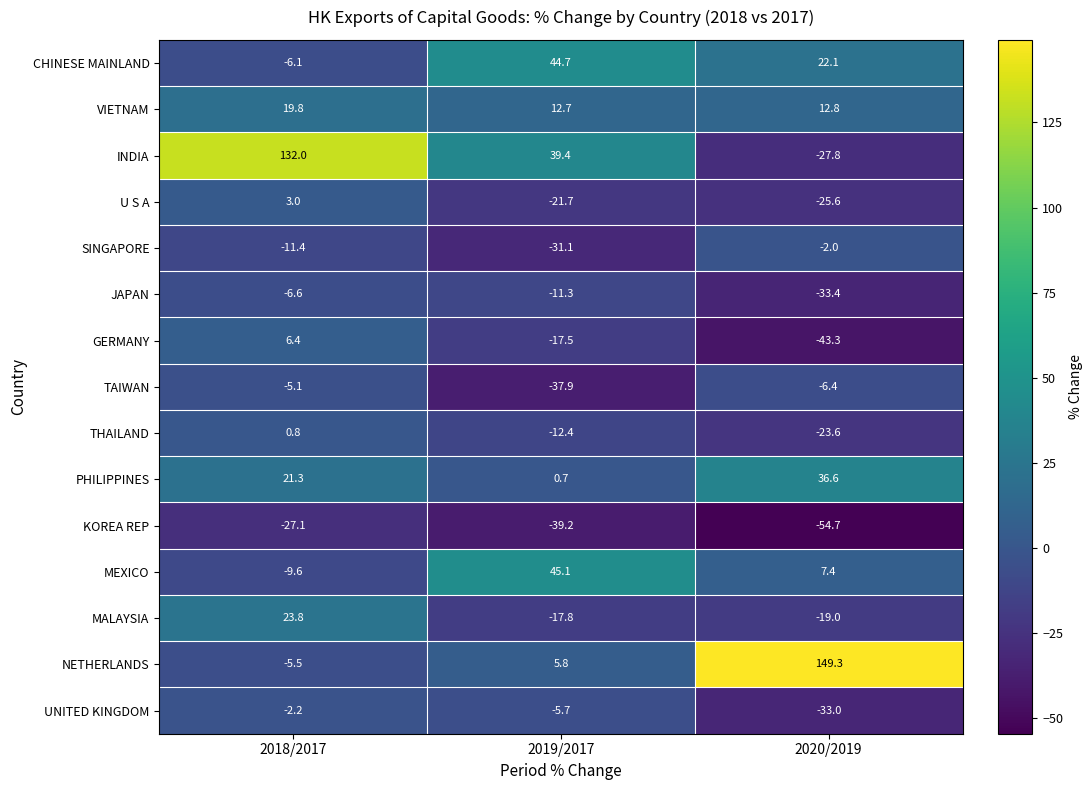

What is the smallest value displayed?

-54.7